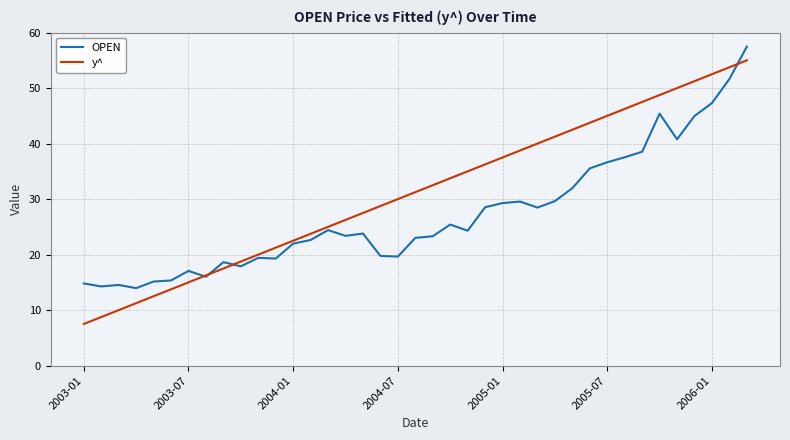

What is the highest value of the y^ series?

55.0